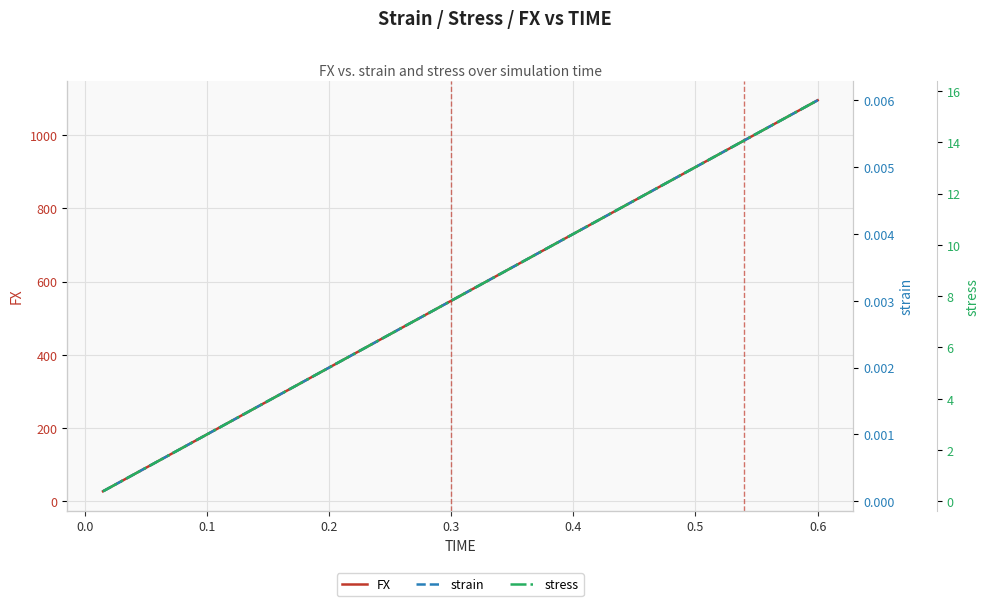

List the series in order of their peak value, highest first.

FX, stress, strain